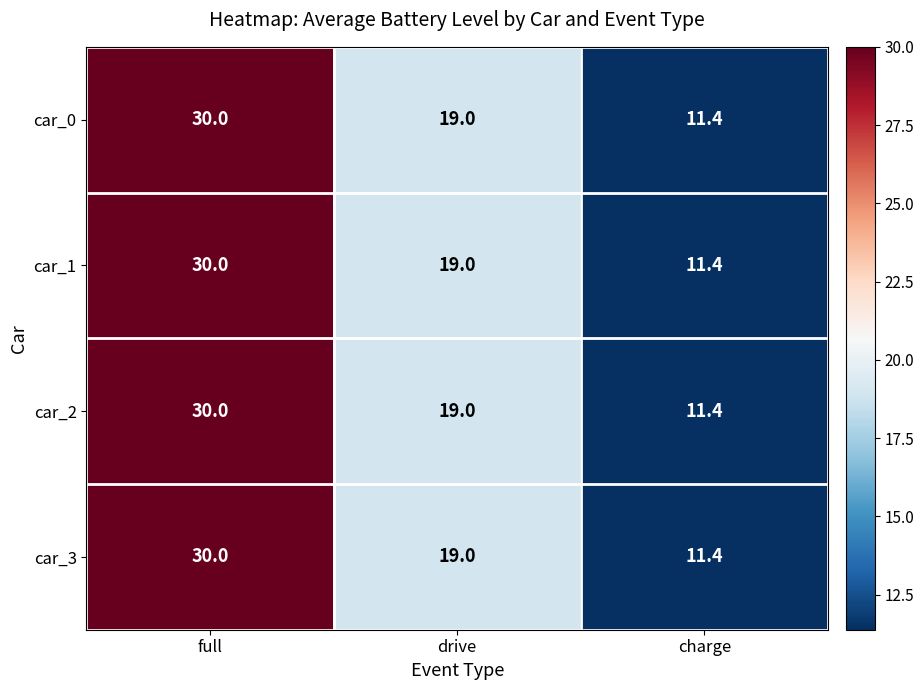

The value of car_2 at full is 30.0. True or false?

True